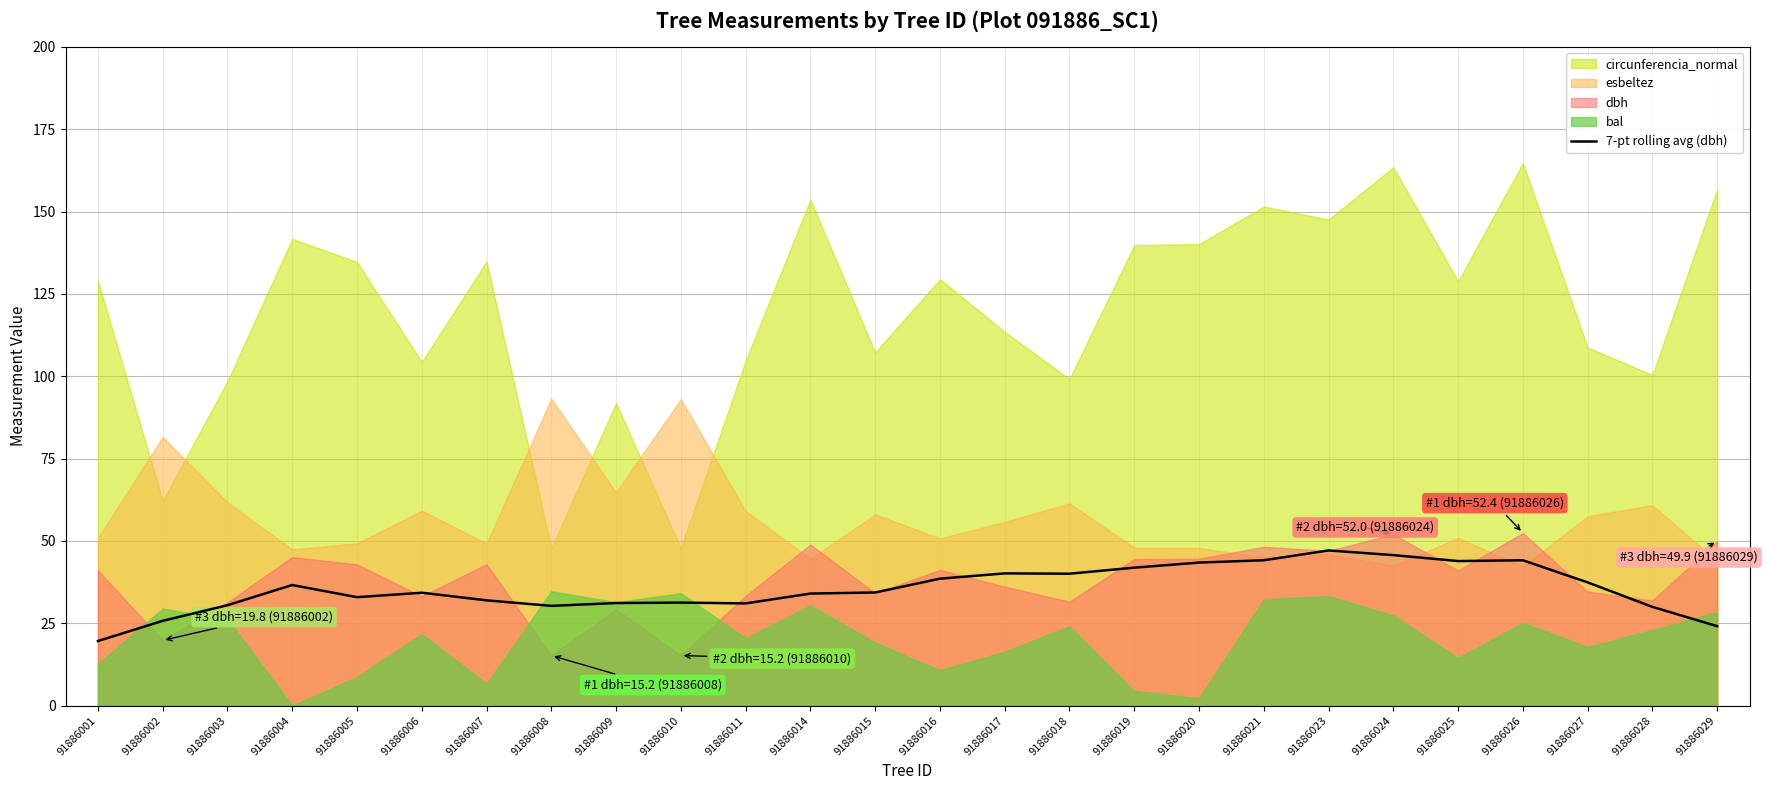

At which label does 7-pt rolling avg (dbh) reach its minimum?

91886001